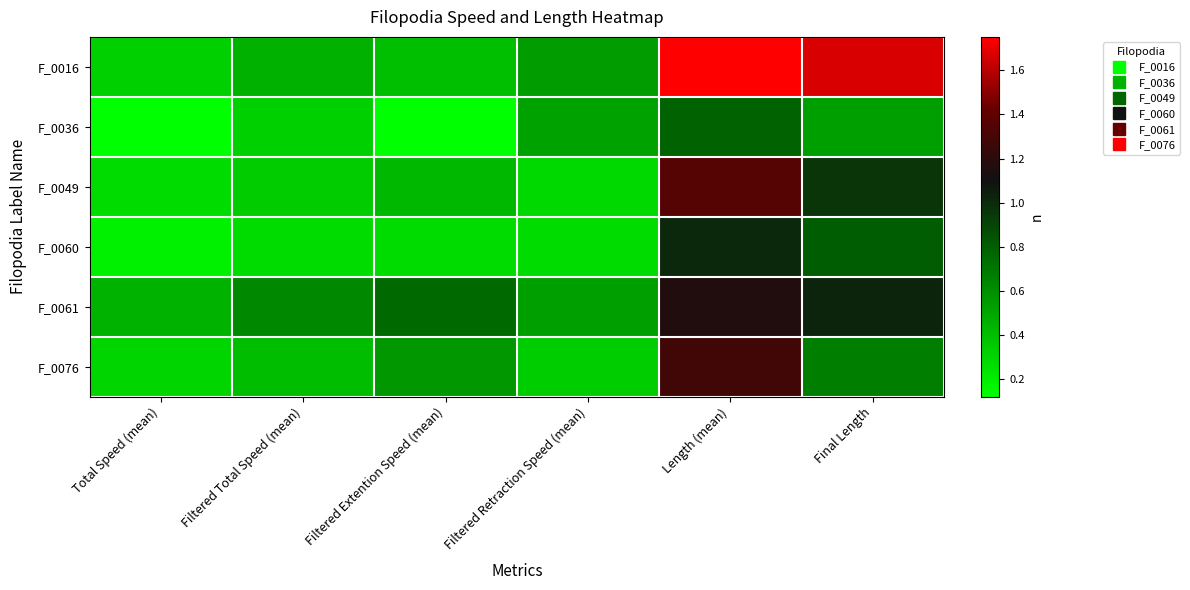

Rank the series by their maximum value, from lowest to highest.

F_0036, F_0060, F_0061, F_0076, F_0049, F_0016